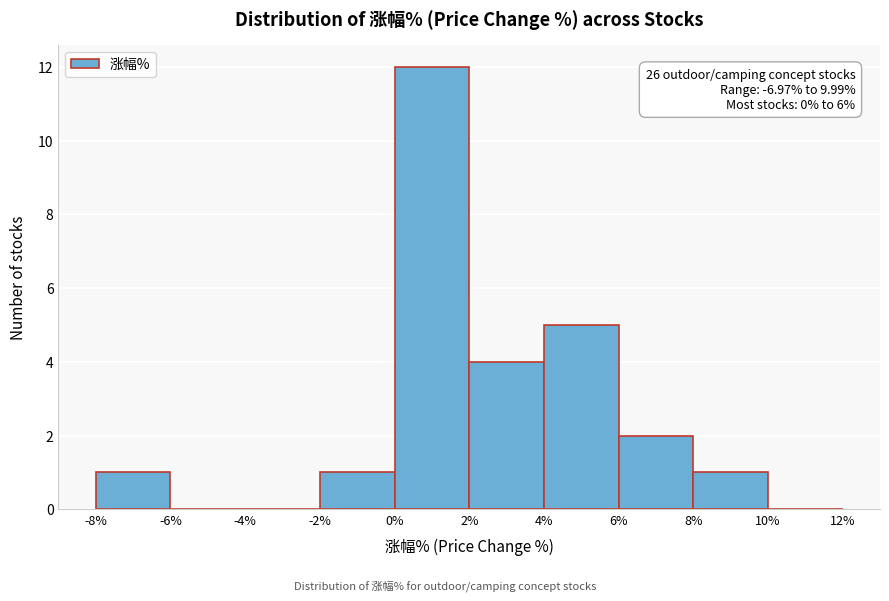

Which range on the x-axis has the tallest bar?

0% to 2%